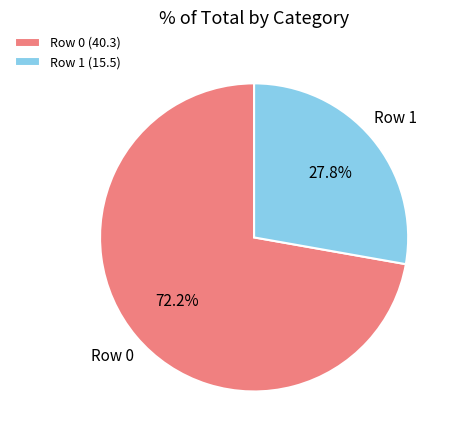

To the nearest percent, what is the combined percentage of Row 1 and Row 0?

100%